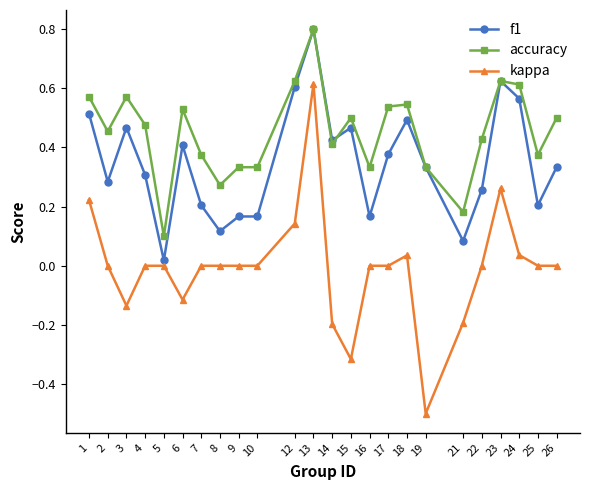

How many series are shown in this chart?

3